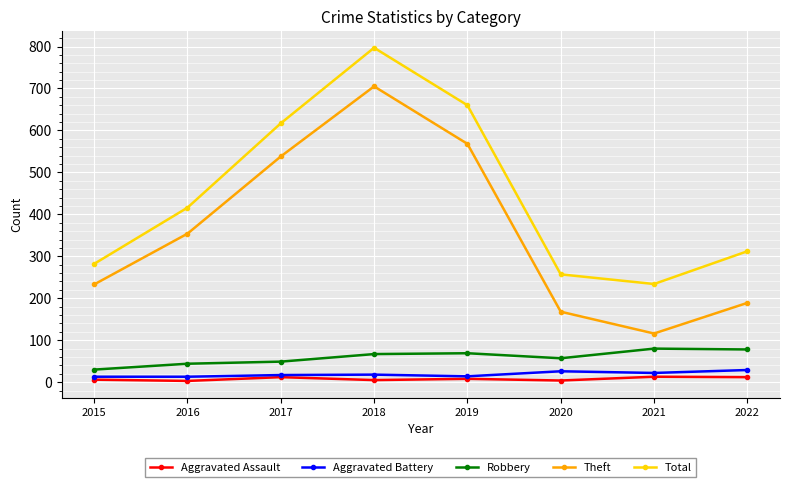

True or false: Aggravated Assault has more than 0 points higher than both neighbors.

True